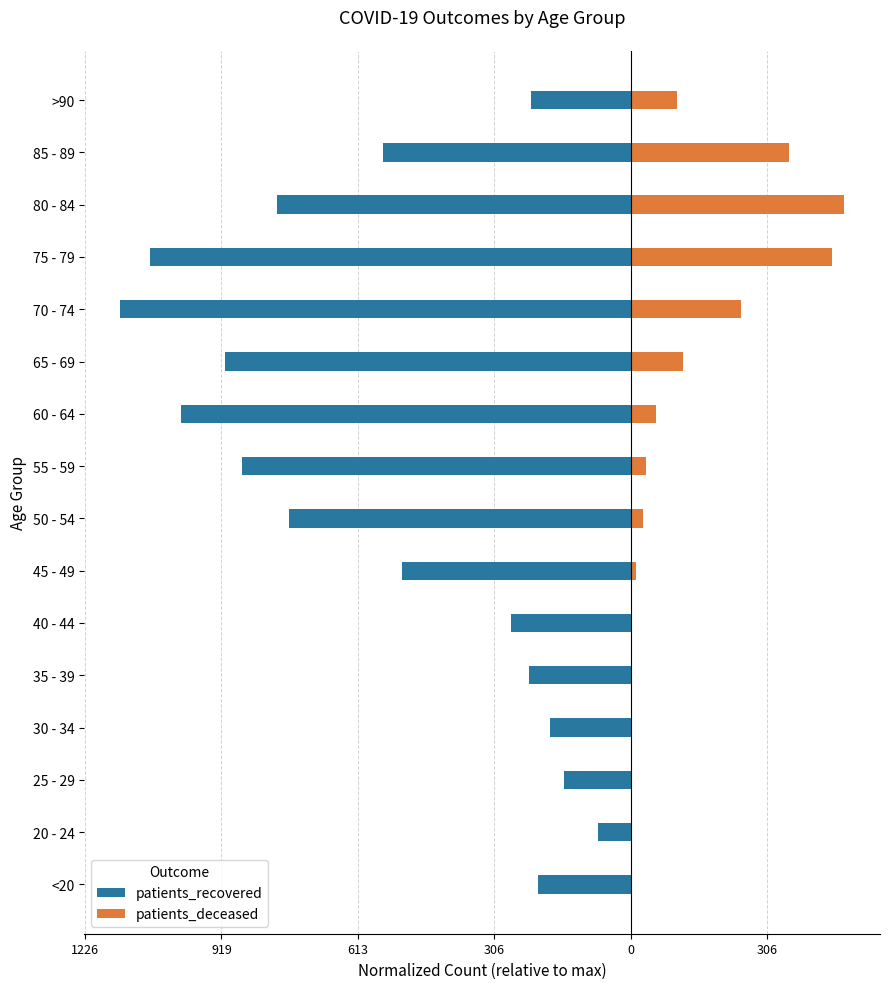

How many data points in patients_deceased are above 0?

14